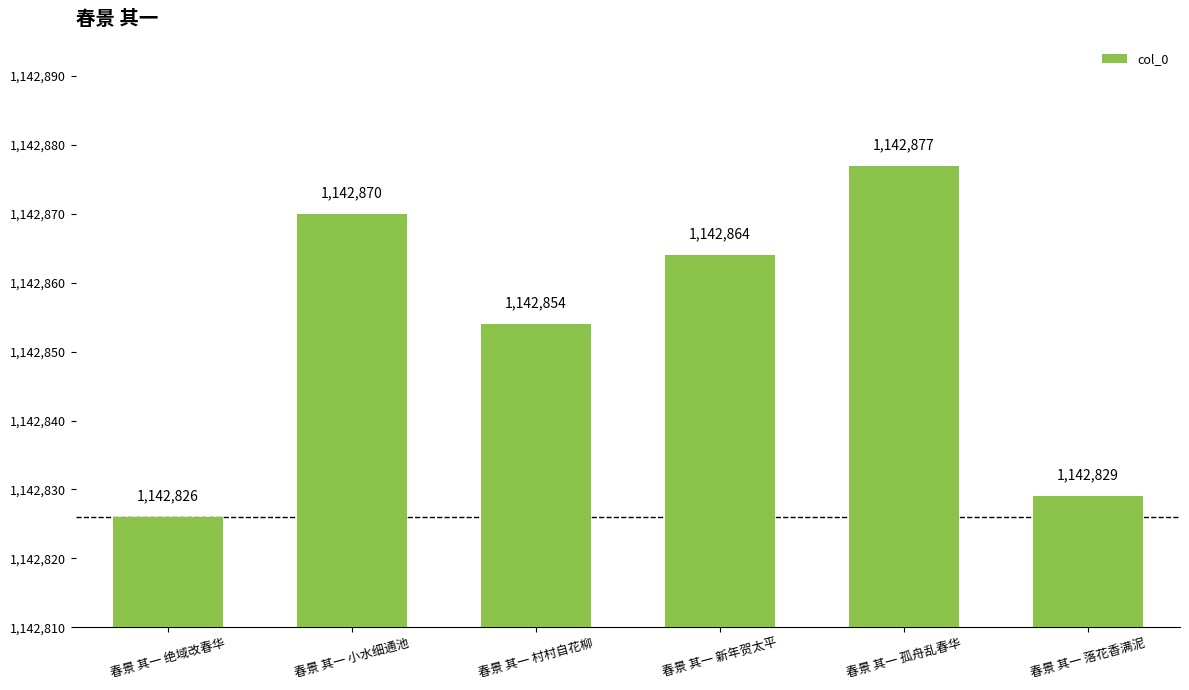

What is the label of the 4th bar from the left?

春景 其一 新年贺太平